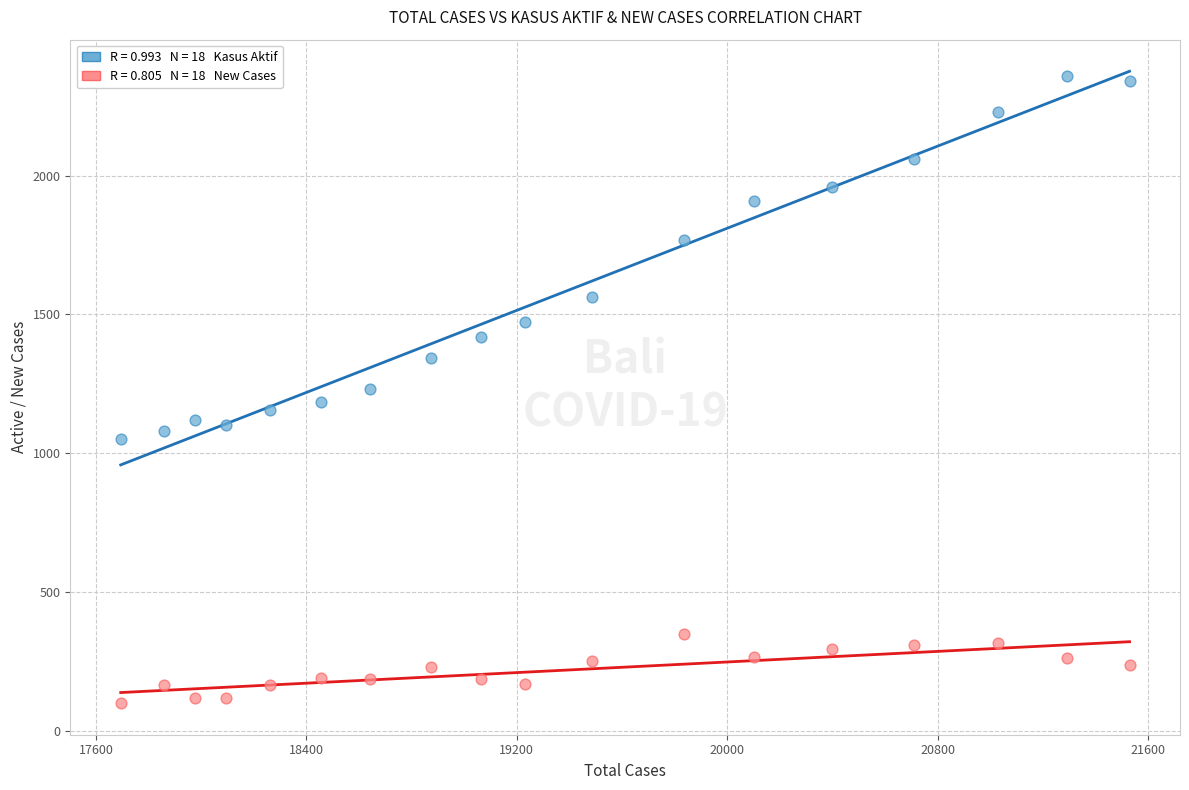

Across all data points, what is the range of Y values (max minus min)?

2258